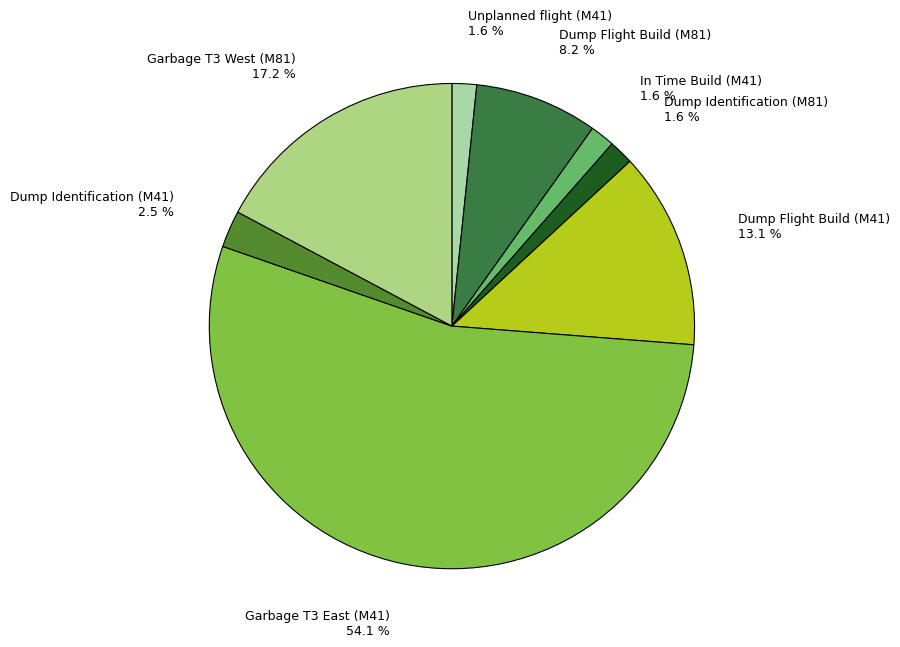

How many slices are in this pie chart?

8